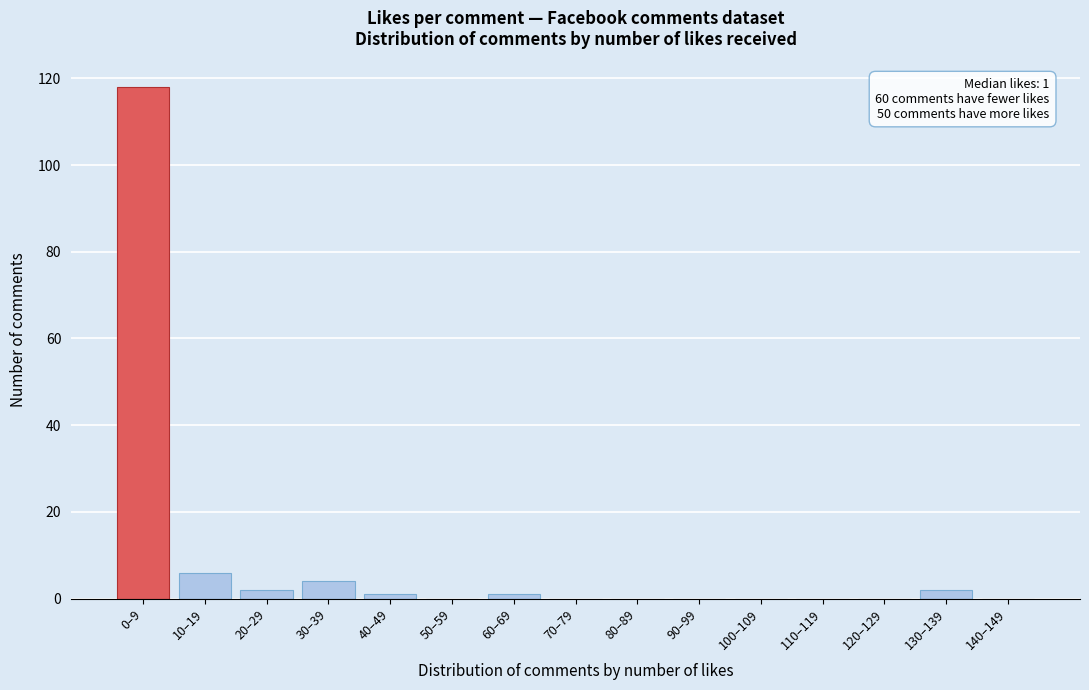

Reading left to right, list all the values displayed in this chart.

0–9=118	10–19=6	20–29=2	30–39=4	40–49=1	50–59=0	60–69=1	70–79=0	80–89=0	90–99=0	100–109=0	110–119=0	120–129=0	130–139=2	140–149=0